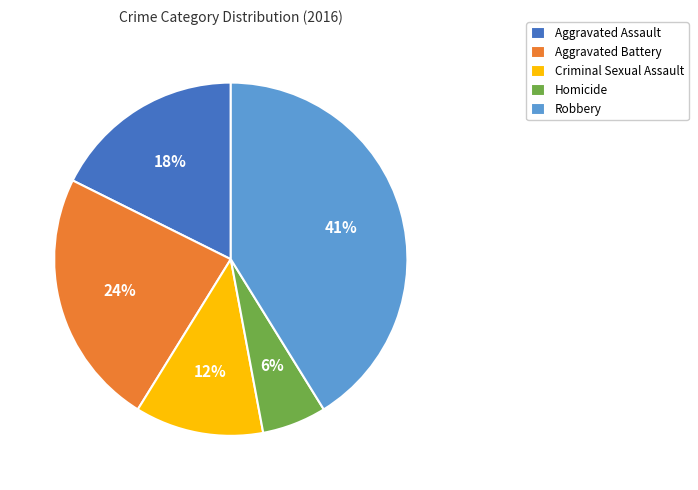

Approximately how many times larger is the value at Criminal Sexual Assault compared to Aggravated Battery?

0.5